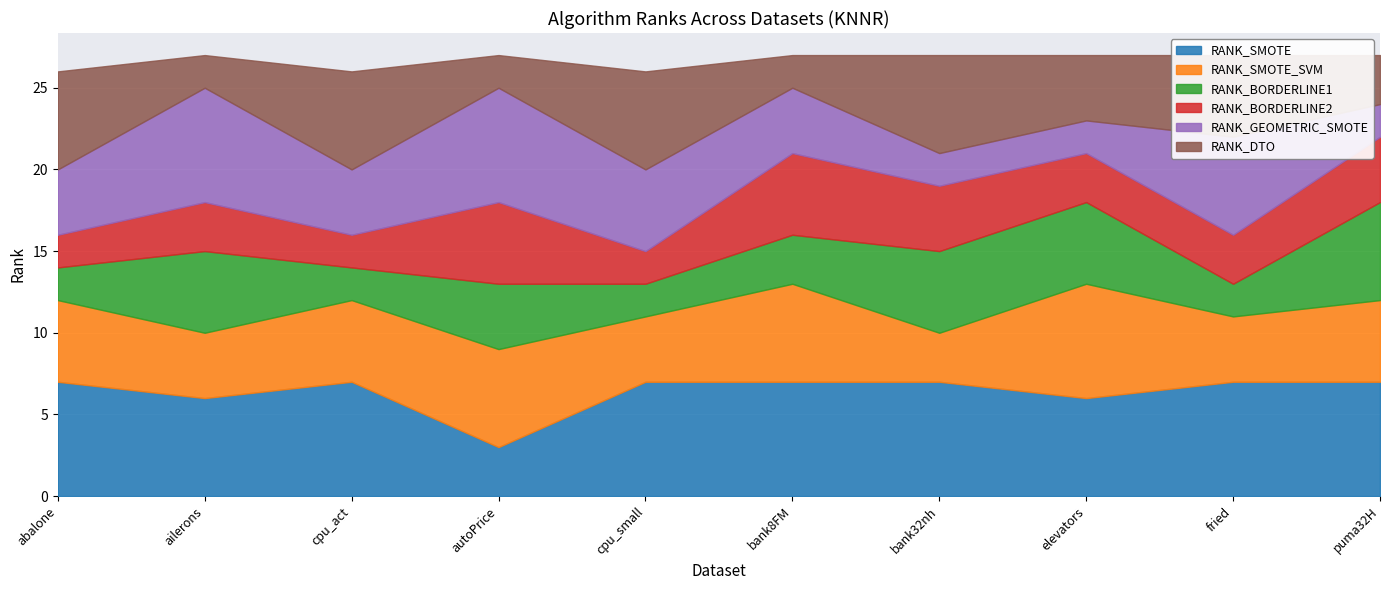

Is the value of RANK_BORDERLINE1 at fried greater than the value of RANK_SMOTE_SVM at elevators?

No